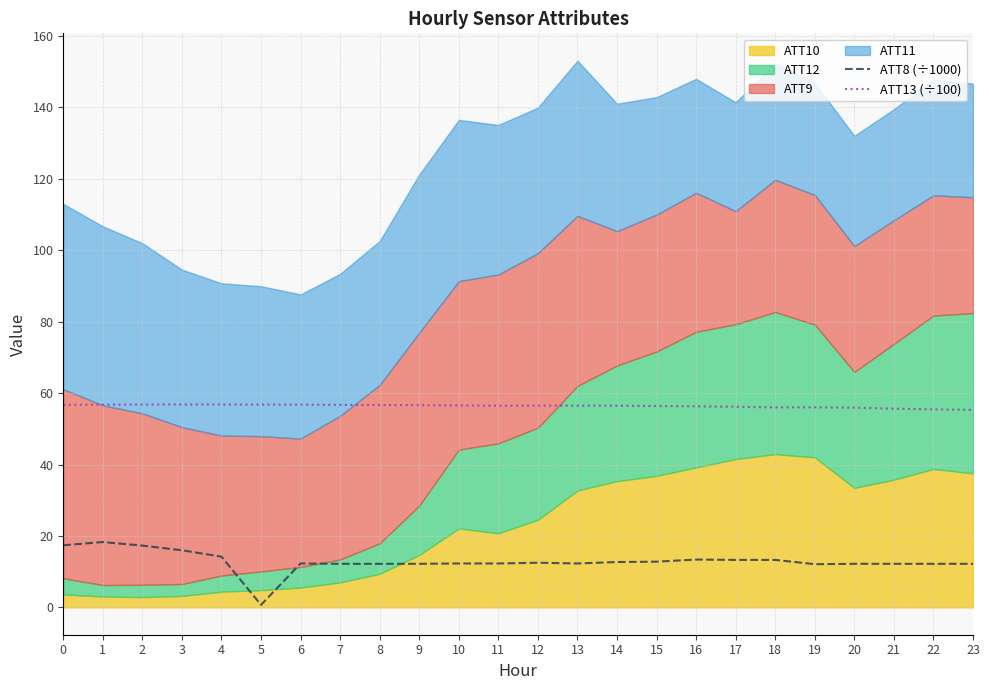

Which series has the largest total across all categories?

ATT13 (÷100)